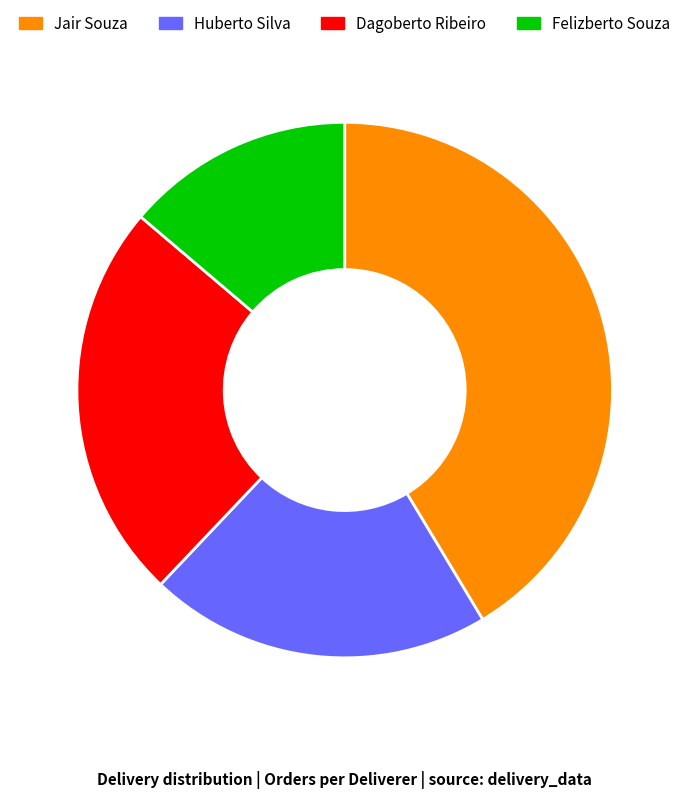

Does any single category account for the majority?

No